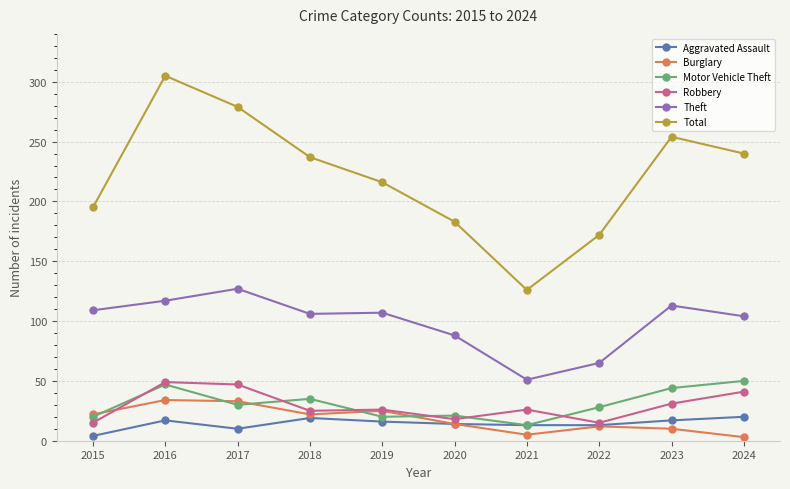

At how many categories does at least one series exceed 80?

10